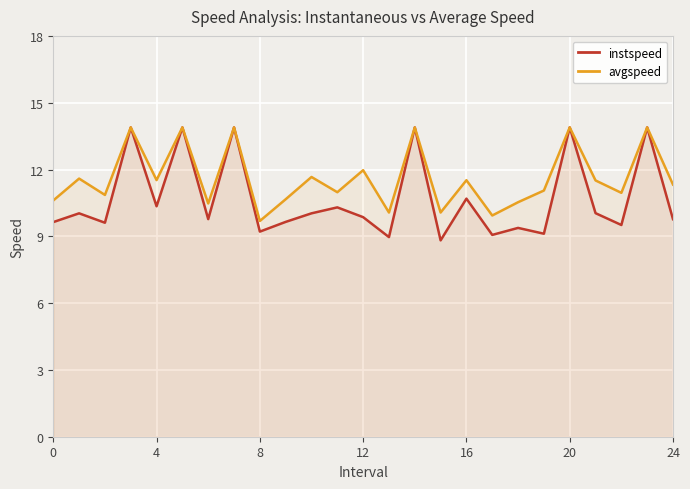

Which series has the widest spread of values?

instspeed